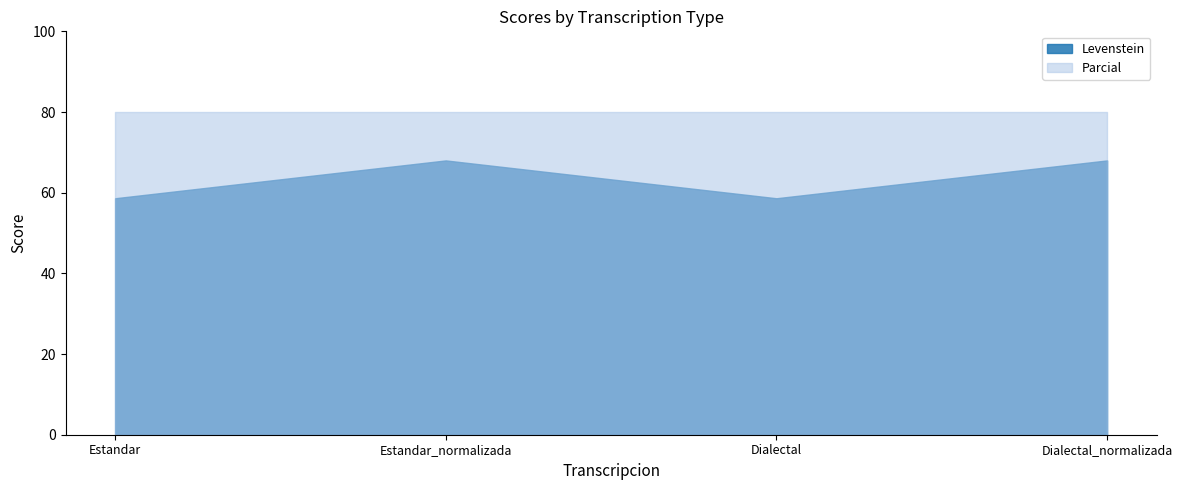

Reading right to left, what are all the values shown in this chart?

Levenstein: 68.0	58.6	68.0	58.6
Parcial: 80.0	80.0	80.0	80.0